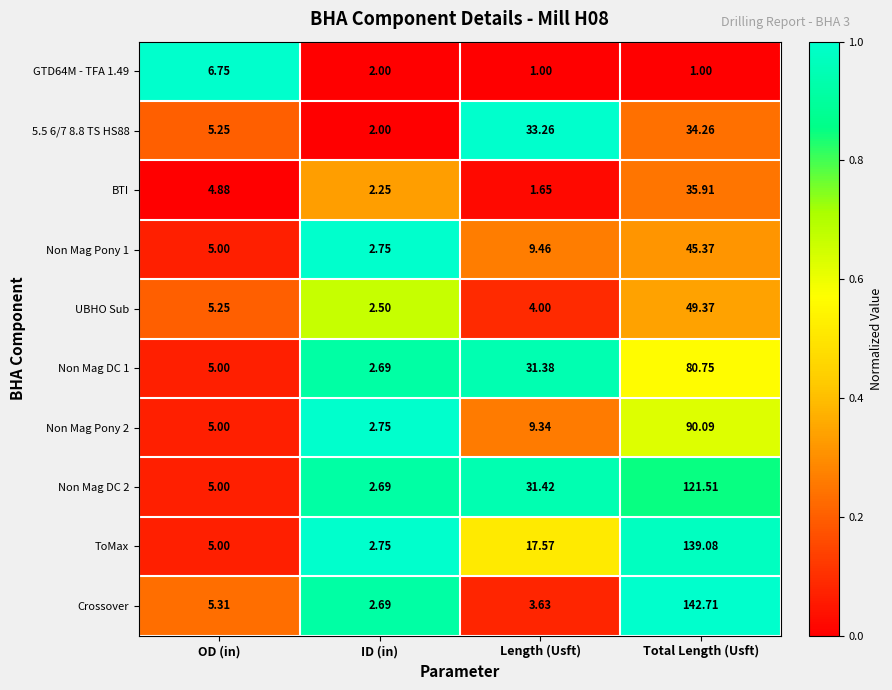

Where is GTD64M - TFA 1.49 nearest to the value 3?

ID (in)